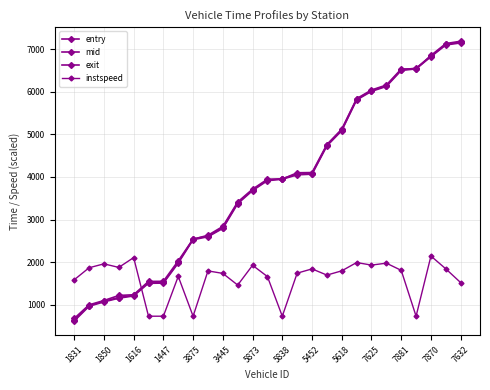

How many lines are shown in the chart?

4